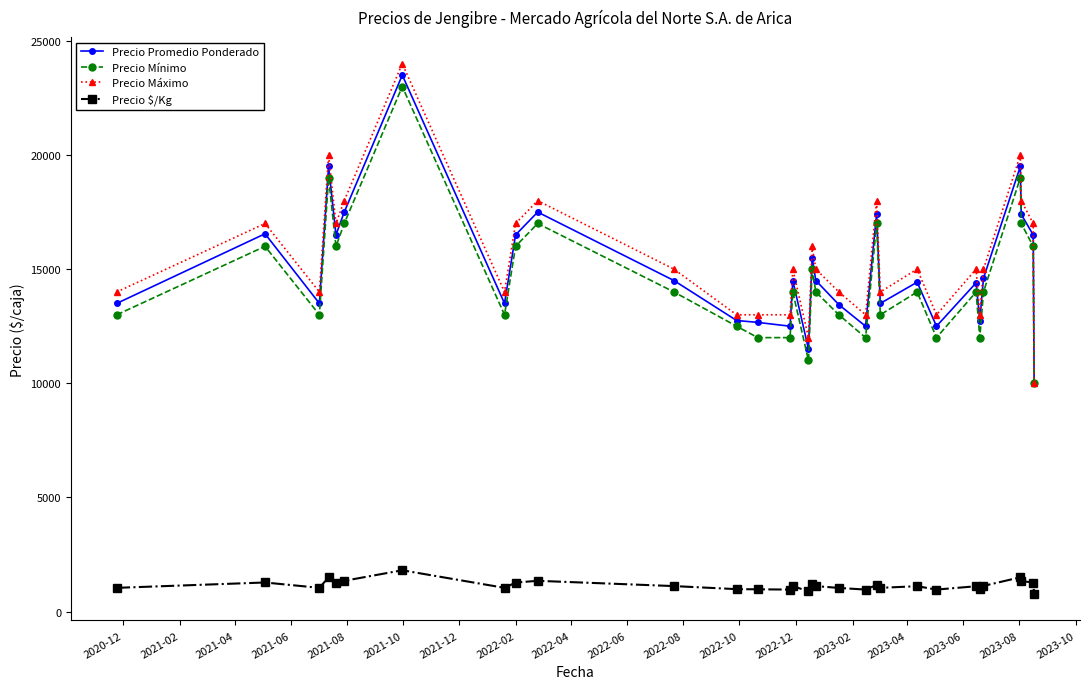

Which series has the widest spread of values?

Precio Máximo